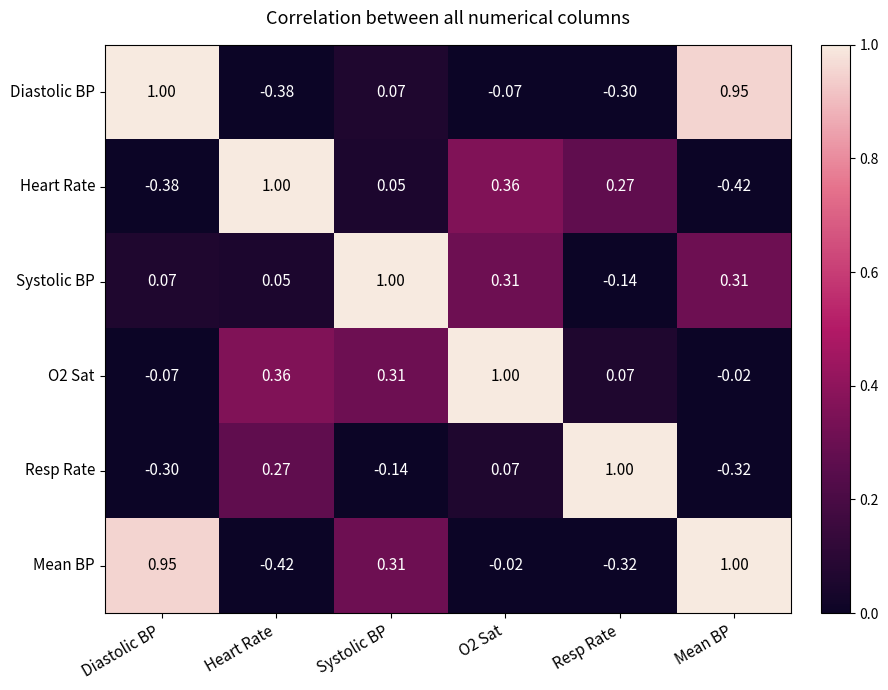

Where does the Mean BP series first go above 0?

Diastolic BP